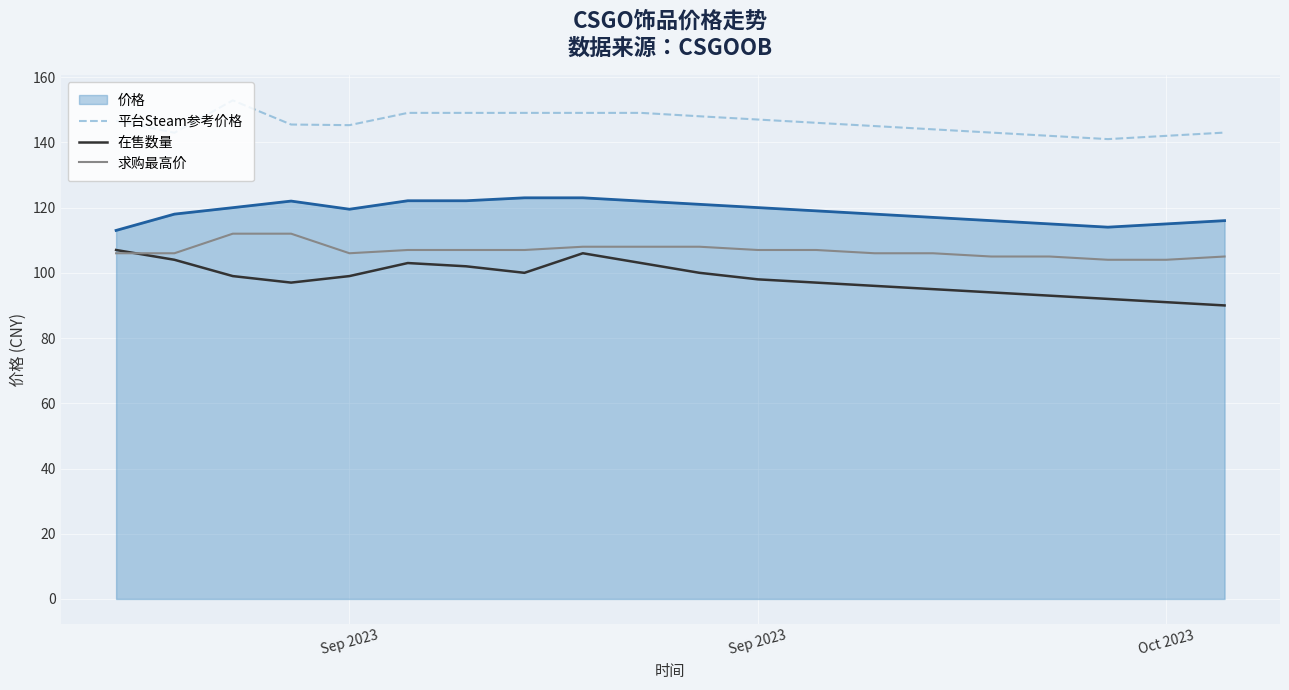

Which series has the largest total across all categories?

平台Steam参考价格